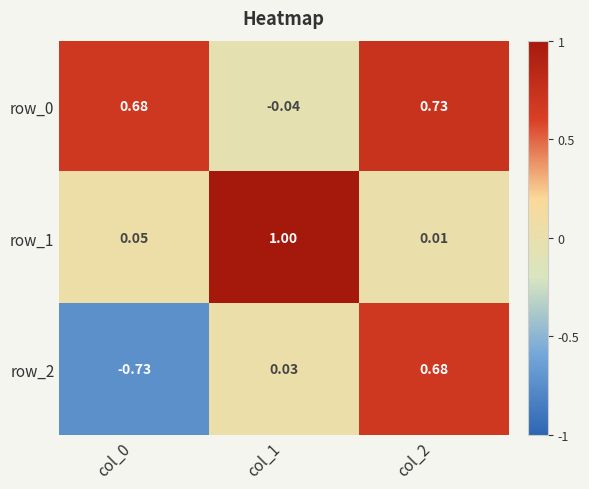

Is the value of row_2 at col_1 greater than the value of row_0 at col_2?

No